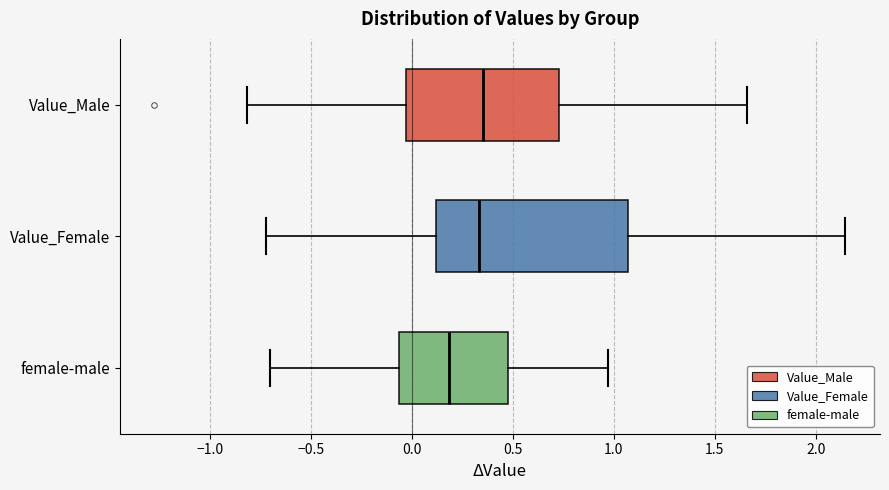

Where is the right edge of the box for Value_Male on the x-axis? The values are not printed on the chart, so give them approximately, as read against the axis.

0.75